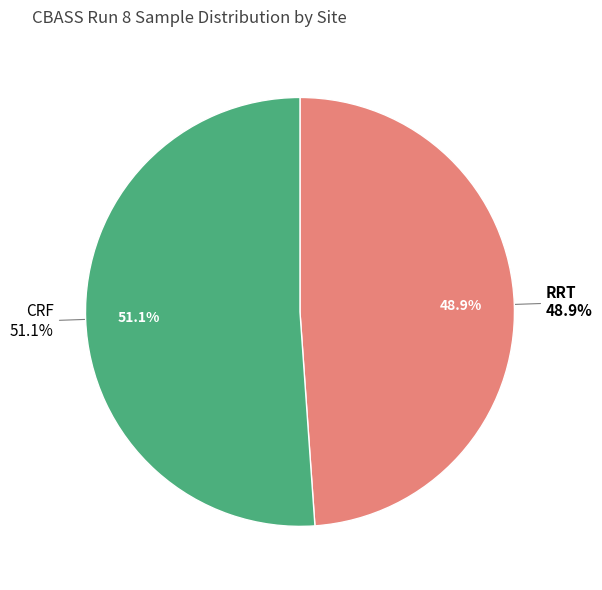

To the nearest percent, what percentage of the pie is CRF?

51%